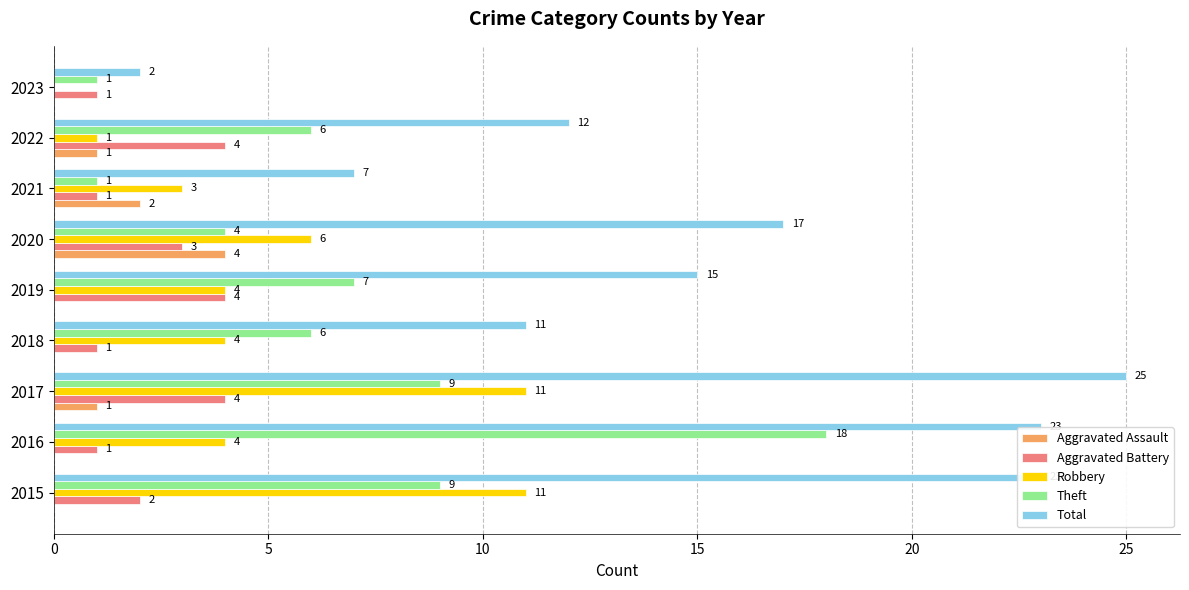

How many Aggravated Assault values are between 0 and 1?

7